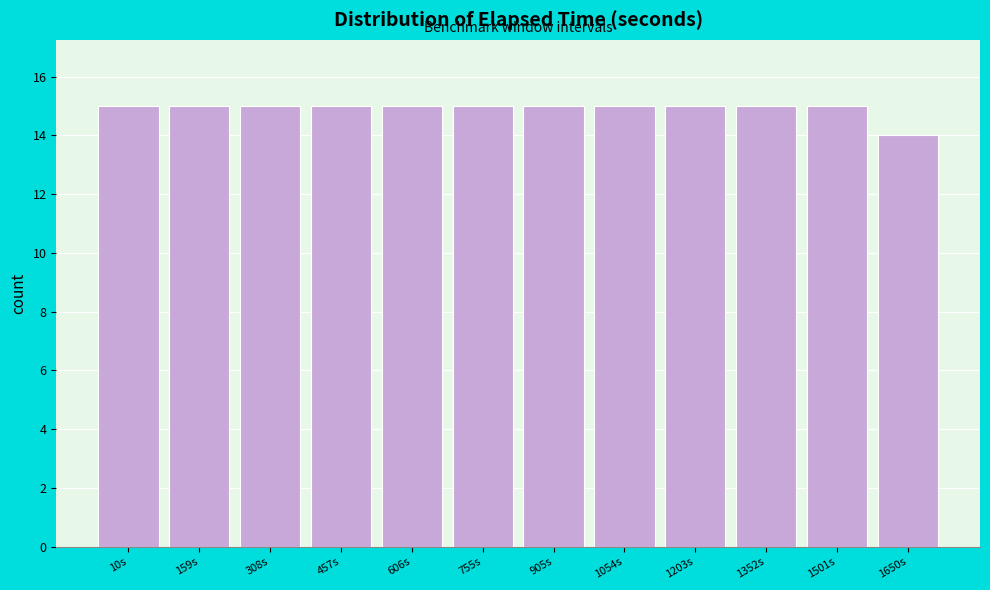

Reading right to left, extract all data points from this chart.

1650s=14	1501s=15	1352s=15	1203s=15	1054s=15	905s=15	755s=15	606s=15	457s=15	308s=15	159s=15	10s=15